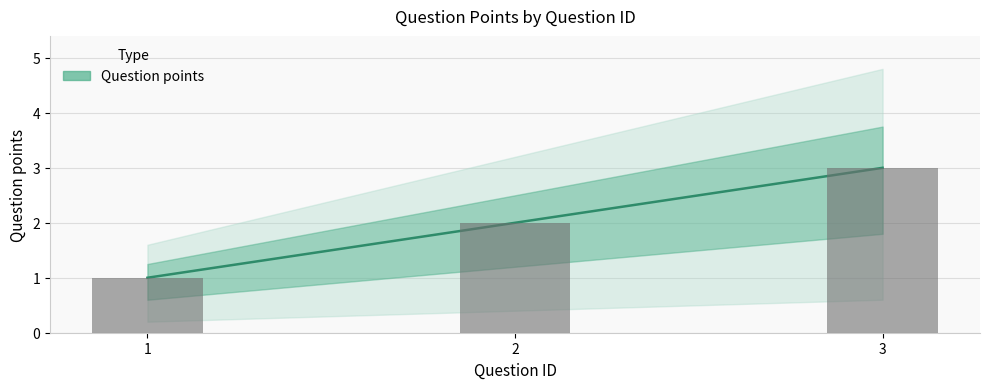

Rank the categories by value from lowest to highest.

1, 2, 3